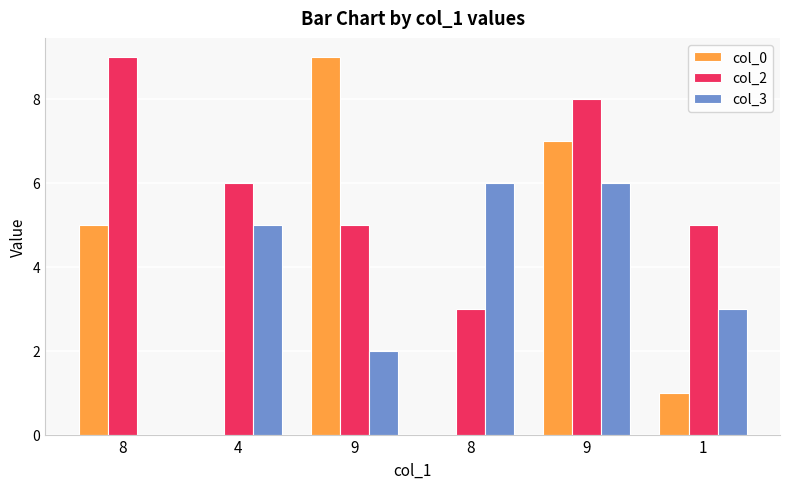

What is the average value of the col_0 series?

4